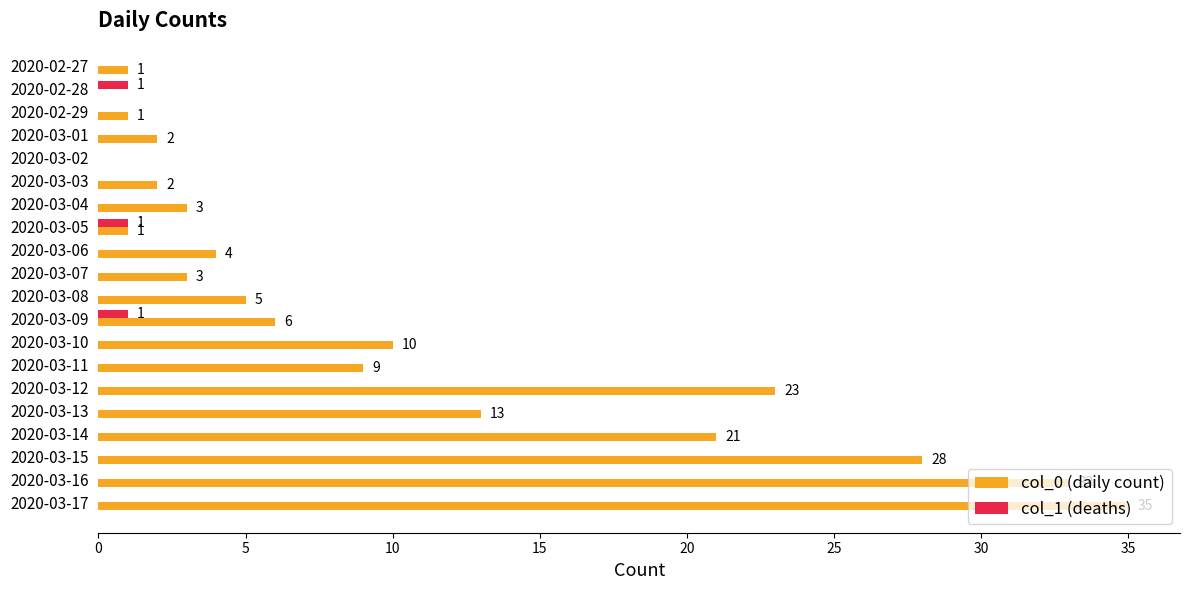

Where is col_0 (daily count) nearest to the value 17?

2020-03-13